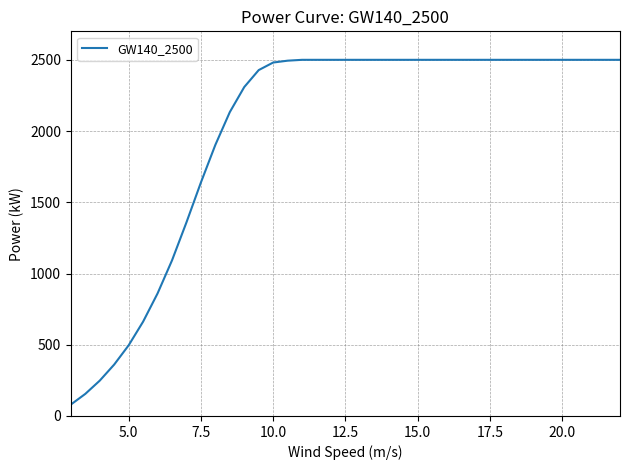

What is the smallest value displayed?

80